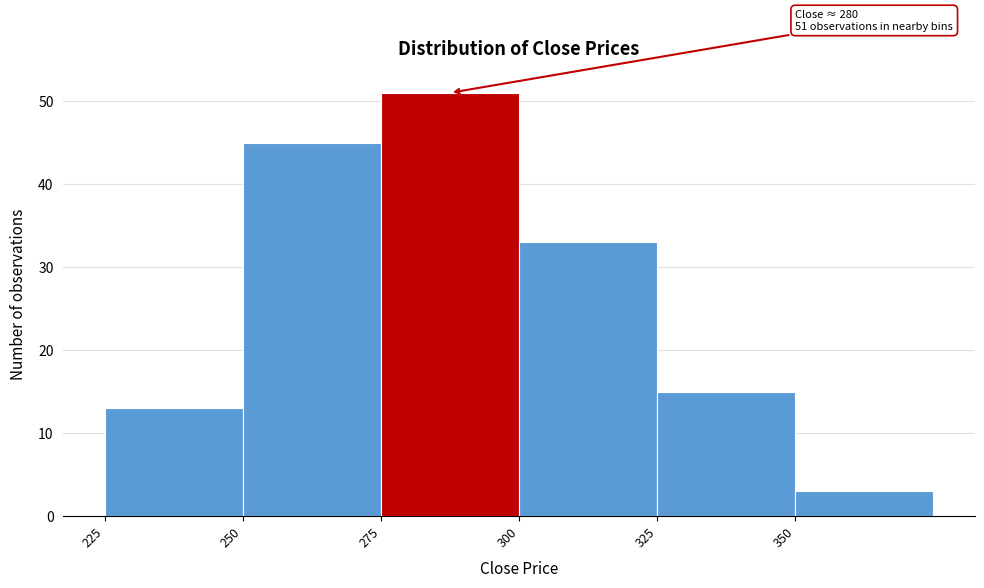

Over which range of the x-axis is the bar tallest?

275 to 300